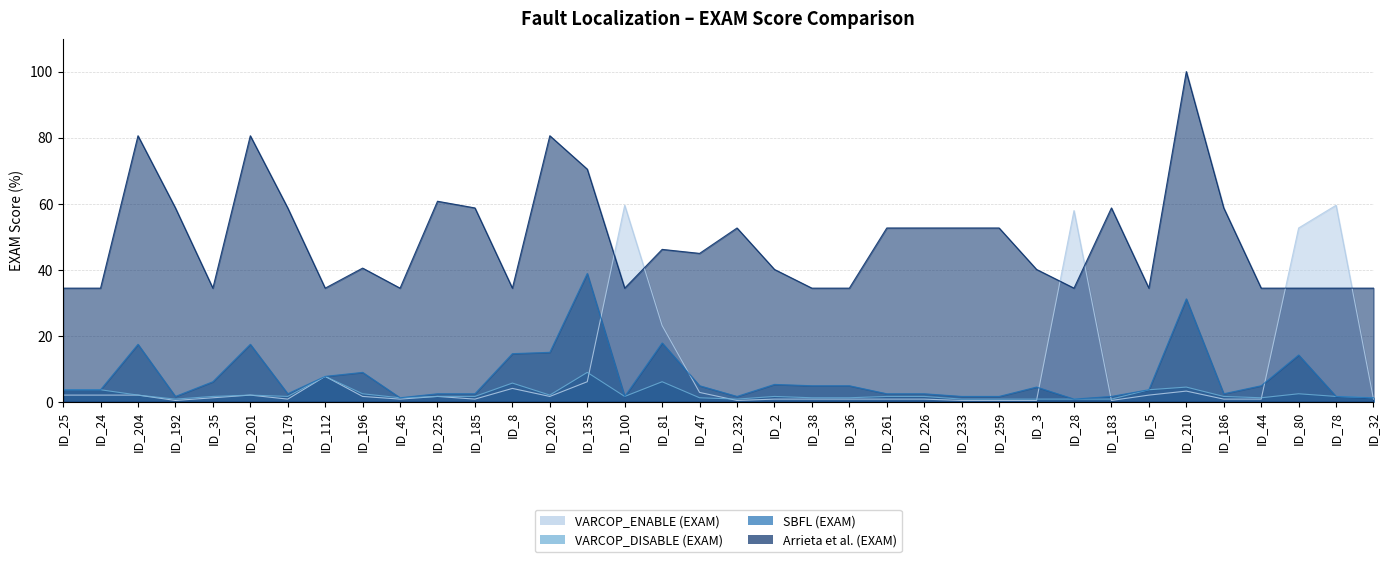

What is the average value of the VARCOP_ENABLE (EXAM) series?

8.4